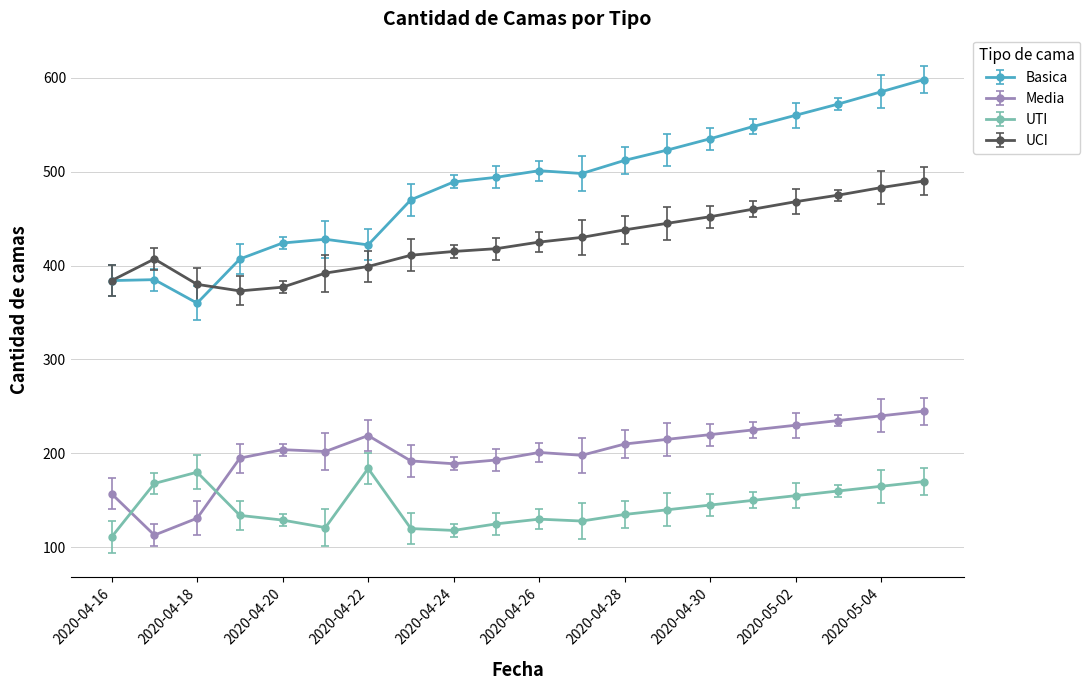

Rank the series by their average value, from highest to lowest.

Basica, UCI, Media, UTI